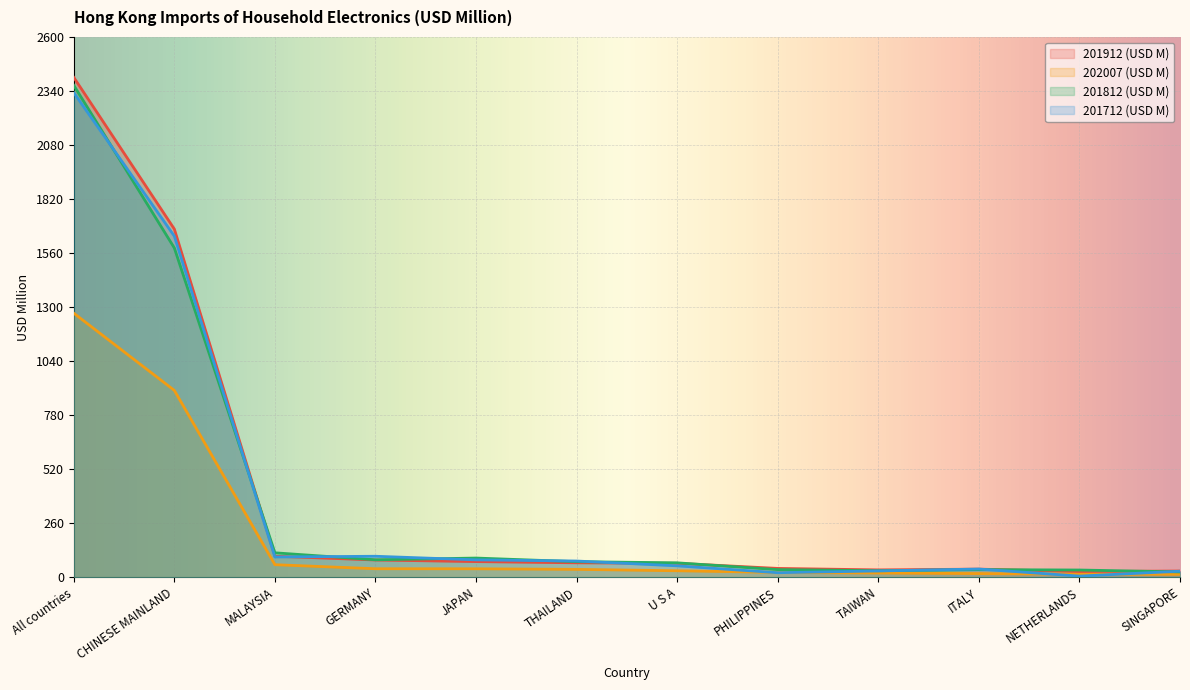

What is the maximum value for 201712 (USD M)?

2331.8